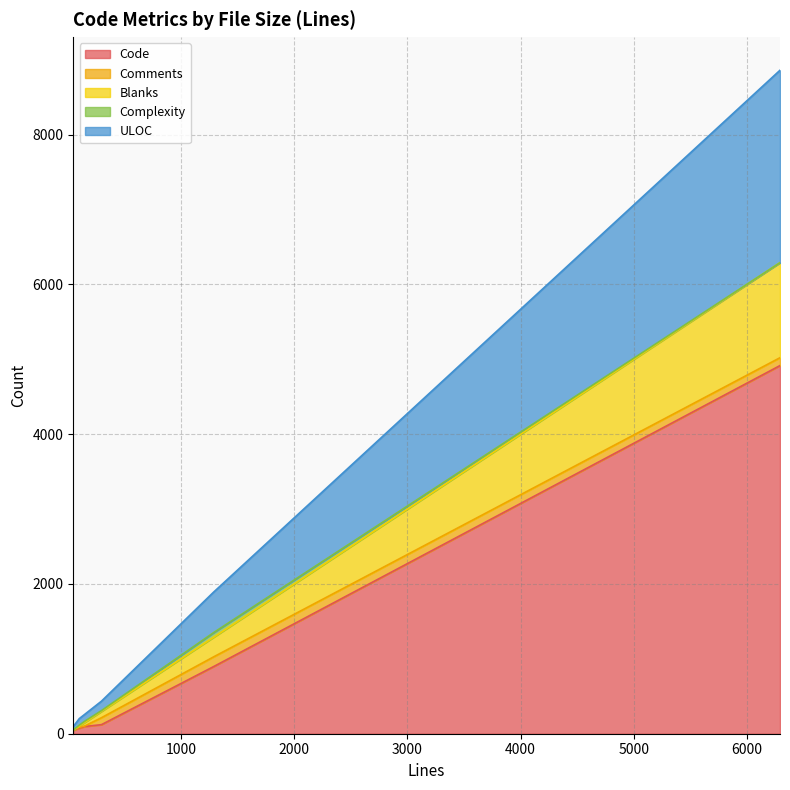

The value of Code at 49 is 80. True or false?

False